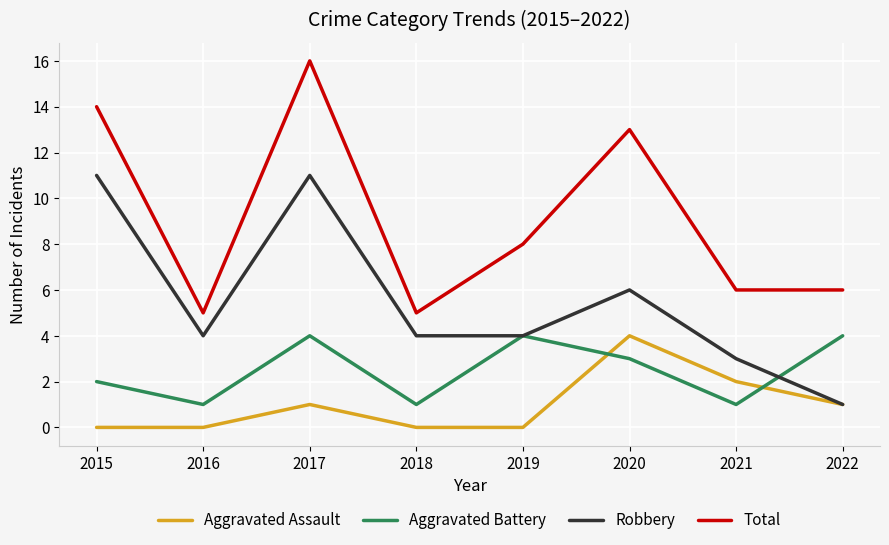

The Total series shows 20 at 2015. True or false?

False